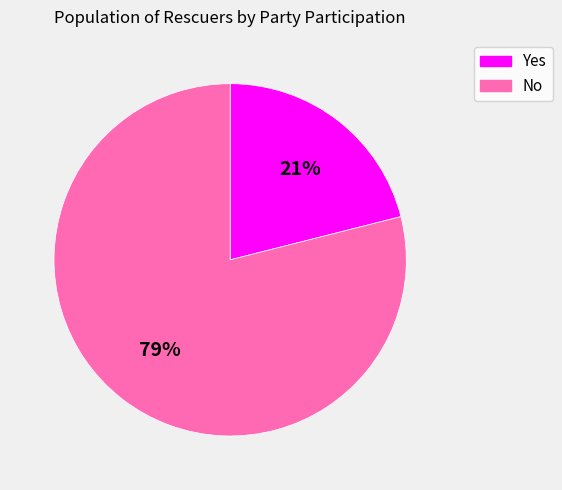

To the nearest percent, what is the difference between the No and Yes slice percentages?

58%